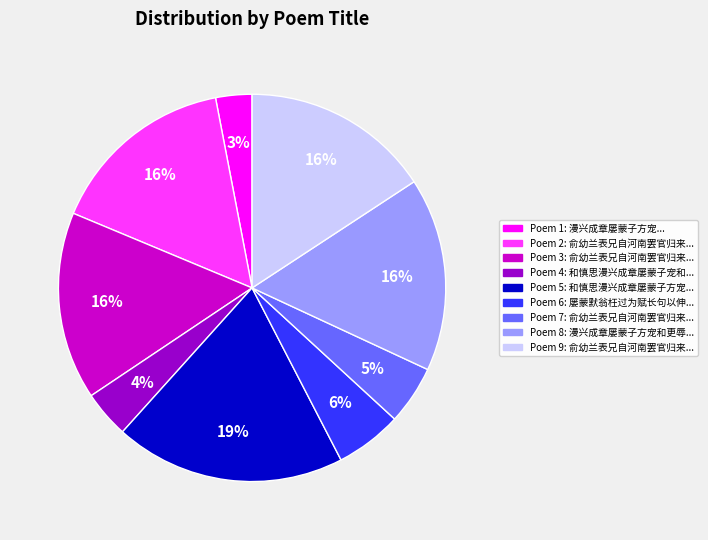

To the nearest percent, what is the average slice percentage?

11%